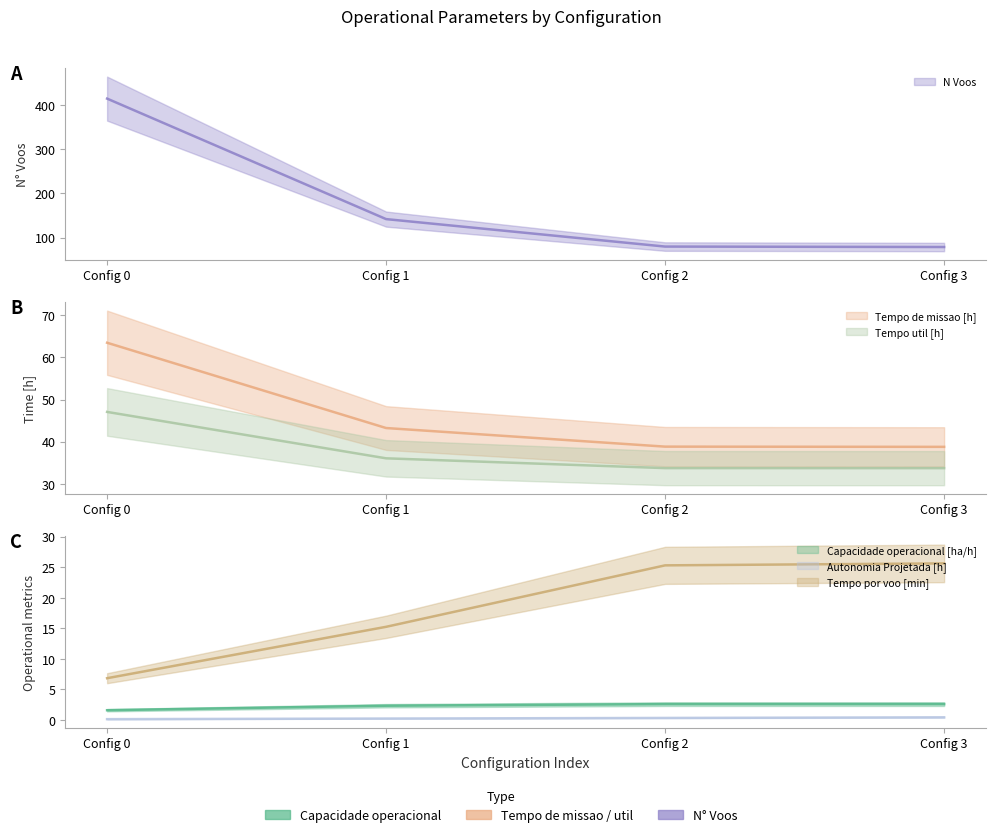

Between Config 3 and Config 1, which is larger?

Config 3